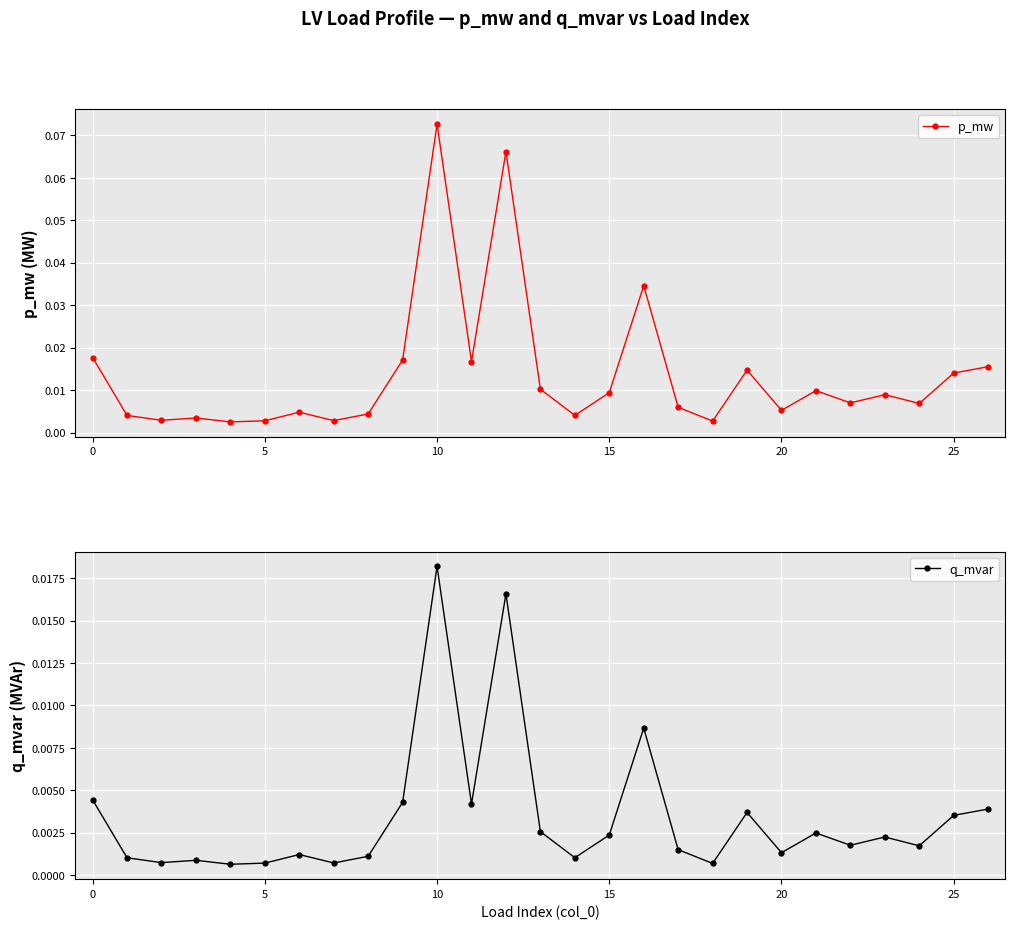

True or false: p_mw has more than 2 points higher than both neighbors.

True